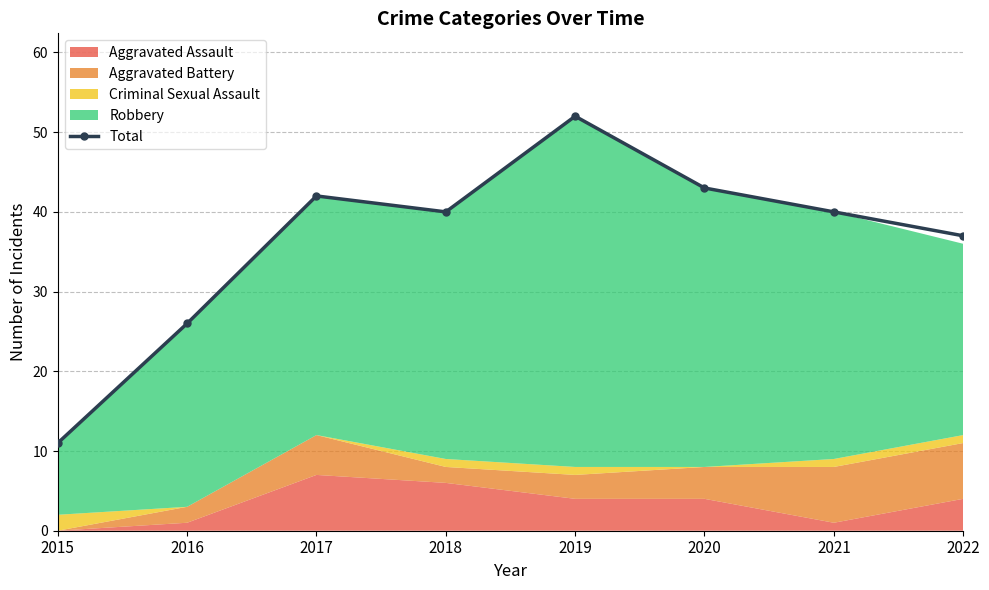

Reading left to right, transcribe all the data shown in this chart.

11	26	42	40	52	43	40	37